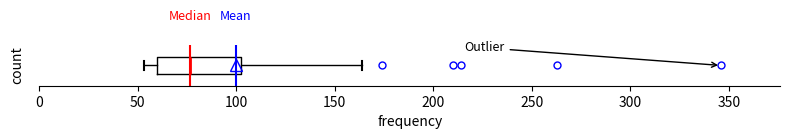

Where does the left whisker of the box end on the x-axis? The values are not printed on the chart, so give them approximately, as read against the axis.

55